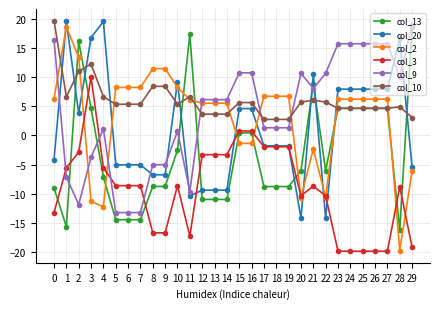

Is it true that col_10 equals 5.4 at 7?

True